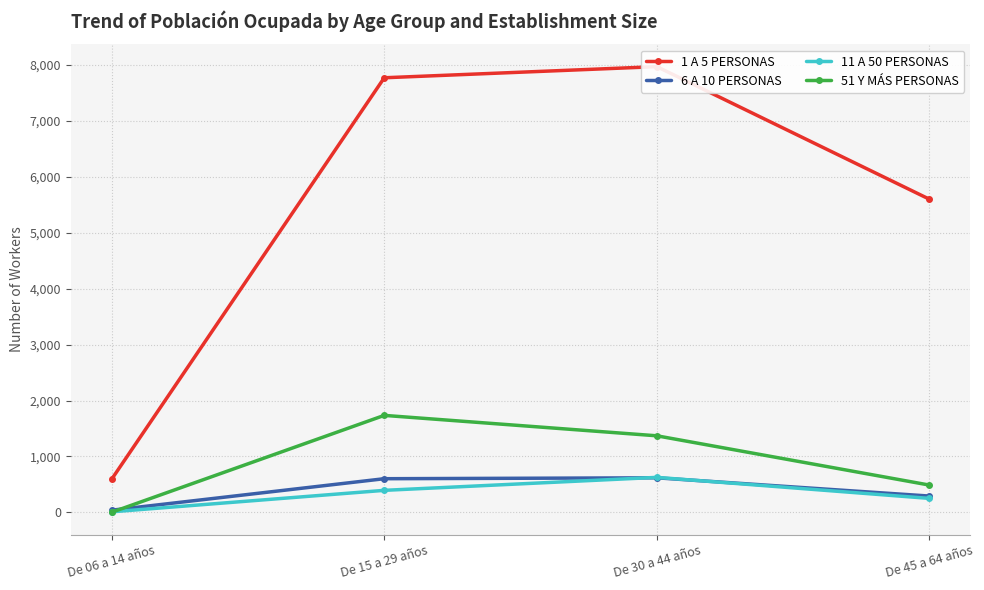

True or false: 11 A 50 PERSONAS and 51 Y MÁS PERSONAS intersect in this chart.

True